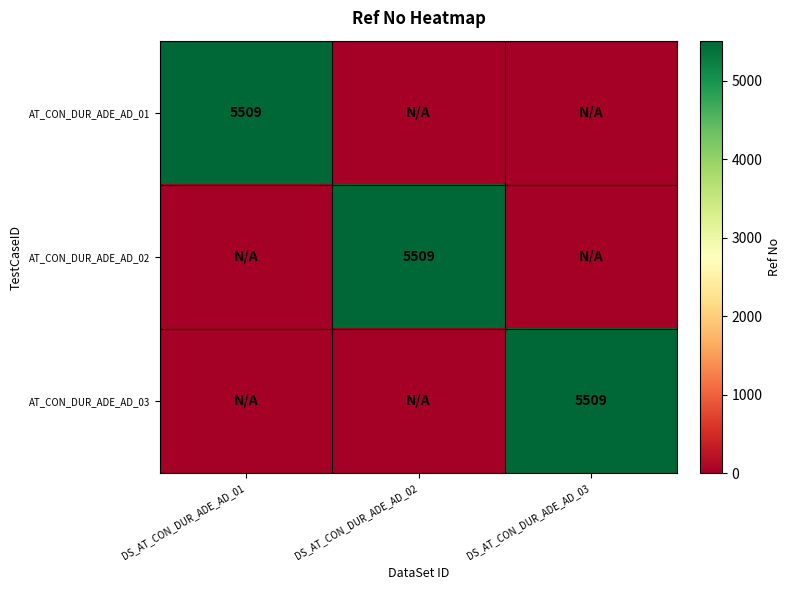

The AT_CON_DUR_ADE_AD_03 series shows 9784 at DS_AT_CON_DUR_ADE_AD_03. True or false?

False